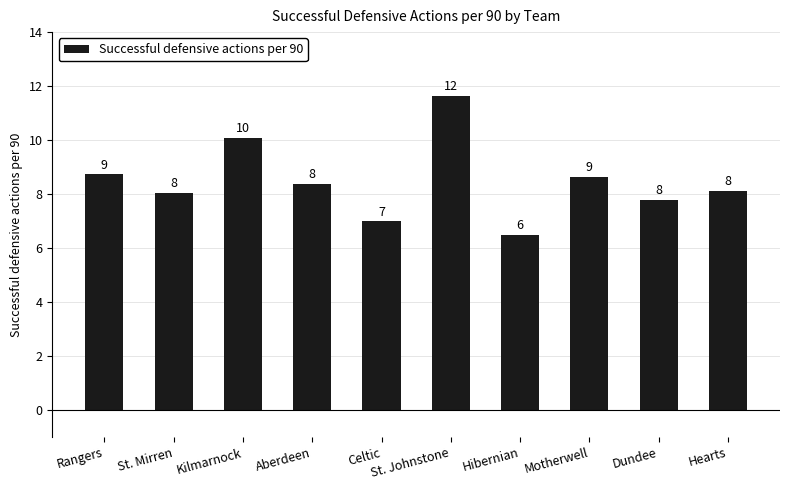

What is the label of the 3rd bar from the right?

Motherwell